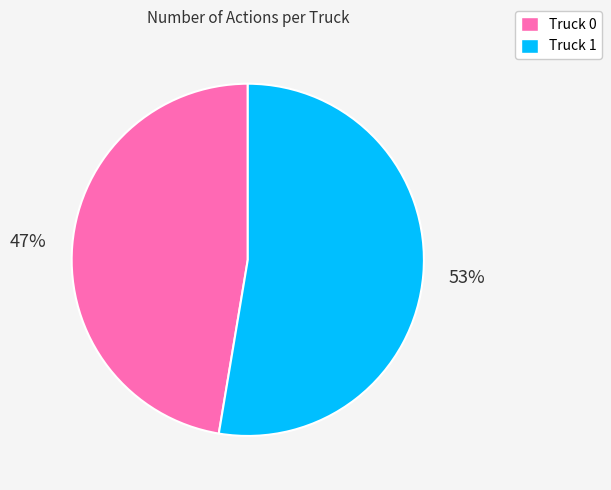

The Truck 1 slice represents 62% of the pie. True or false?

False